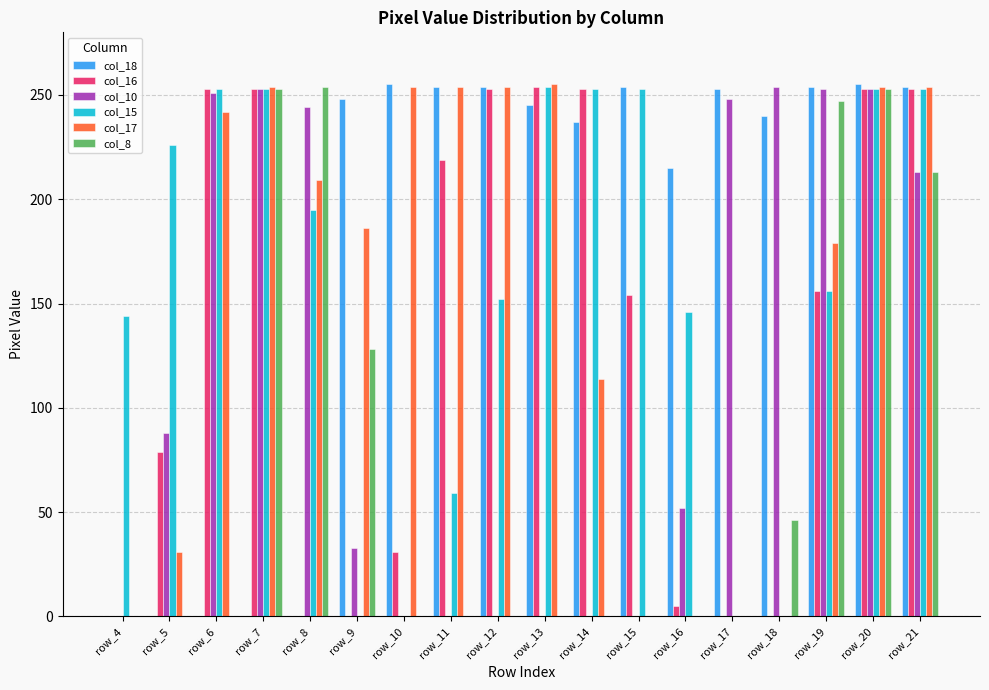

Is it true that col_18 equals 0 at row_6?

True